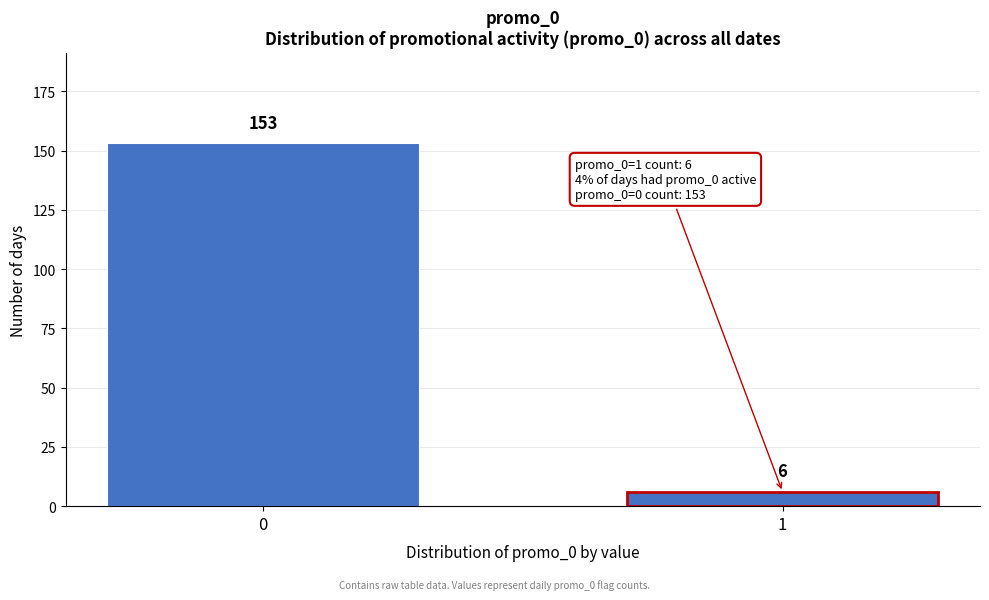

Reading left to right, extract all data points from this chart.

153	6